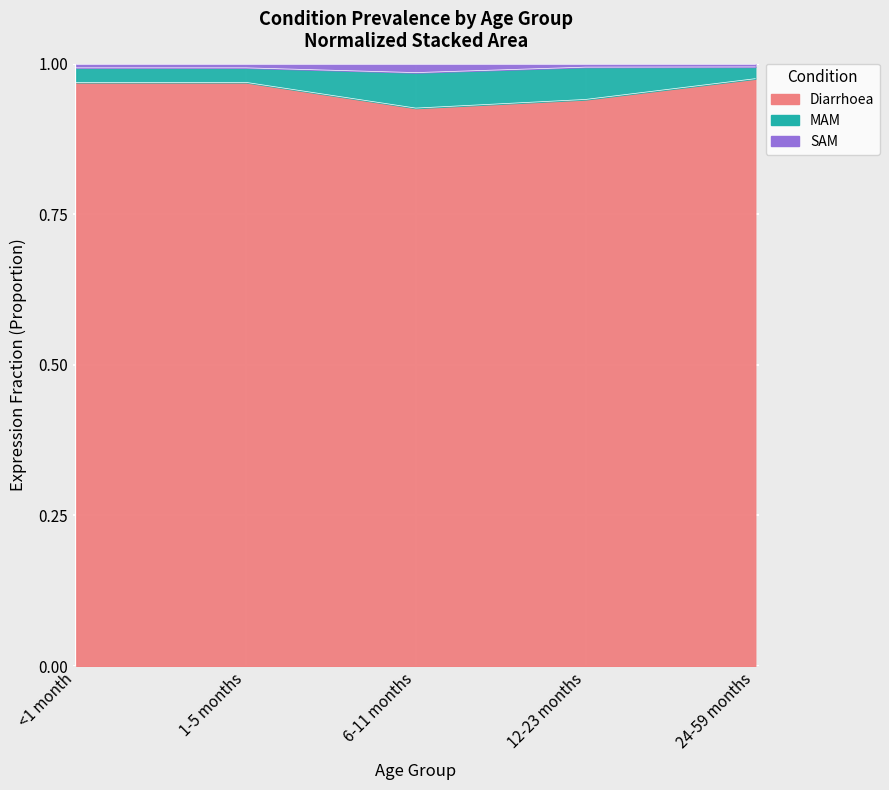

True or false: SAM and MAM intersect in this chart.

False